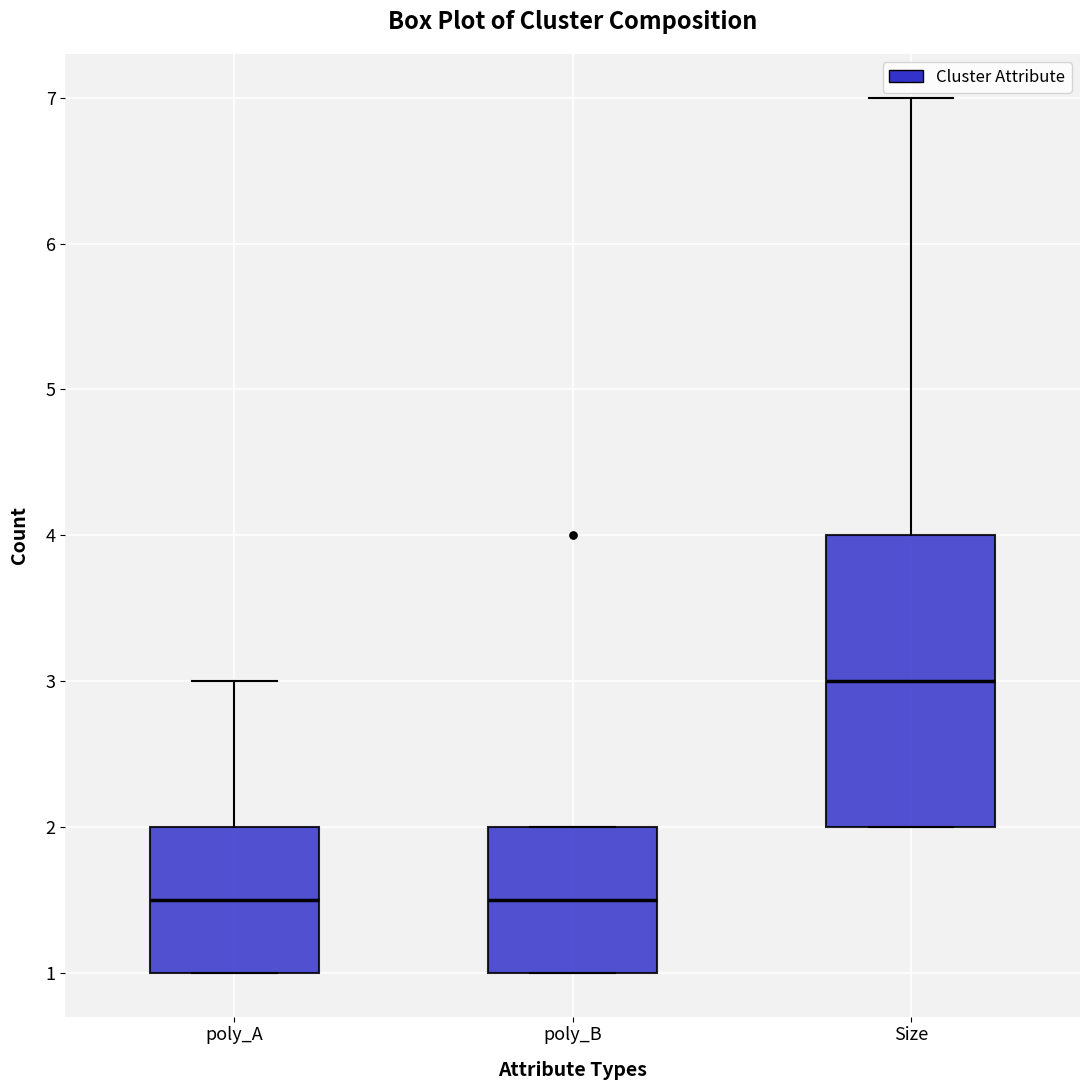

Comparing the boxes themselves (not the whiskers), which one is the tallest?

Size